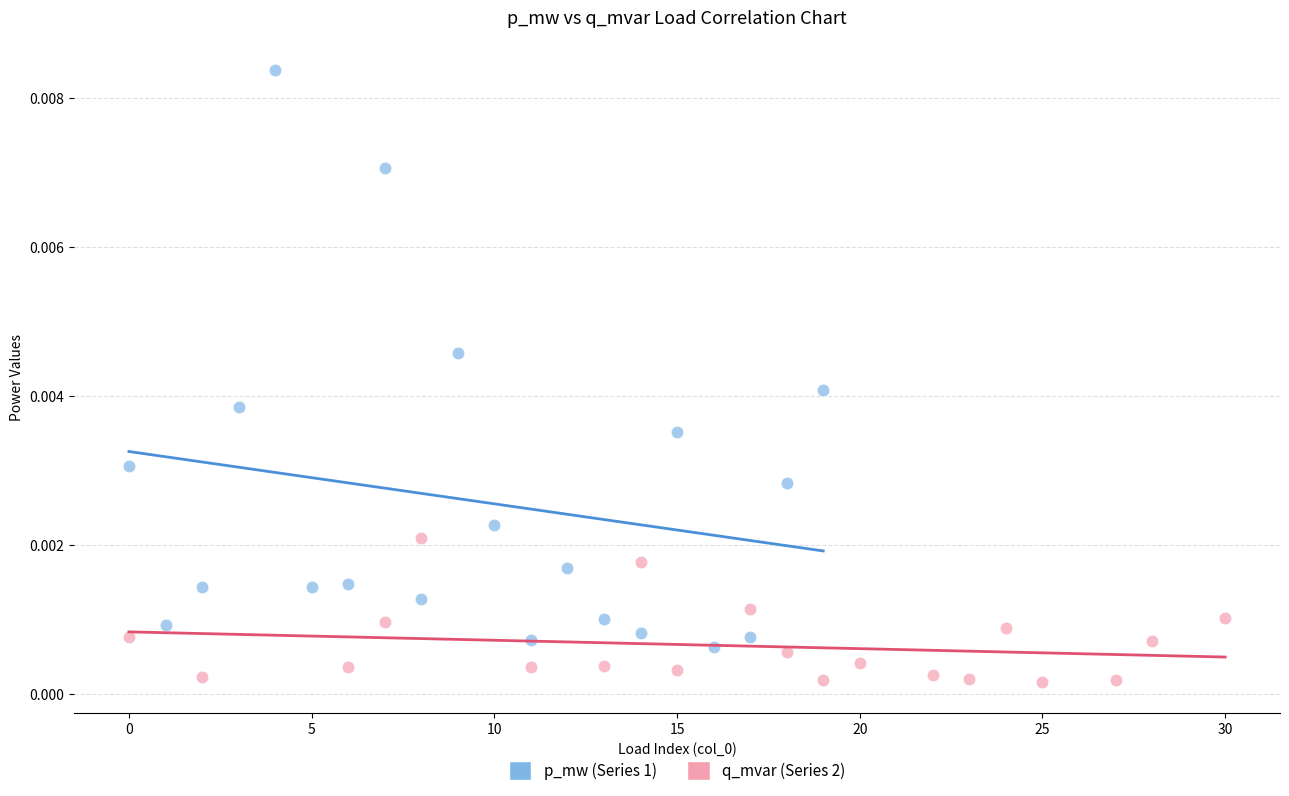

Which series contains the highest Y value?

p_mw (Series 1)